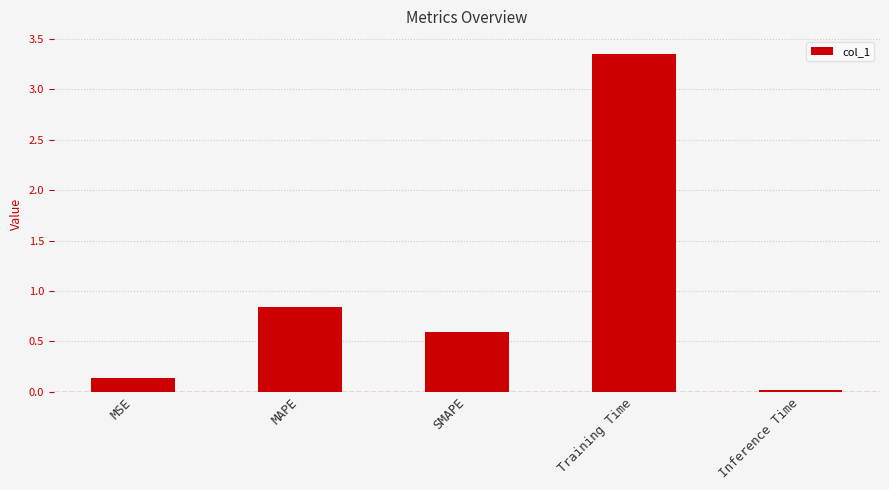

The value at Training Time is 5.0. True or false?

False